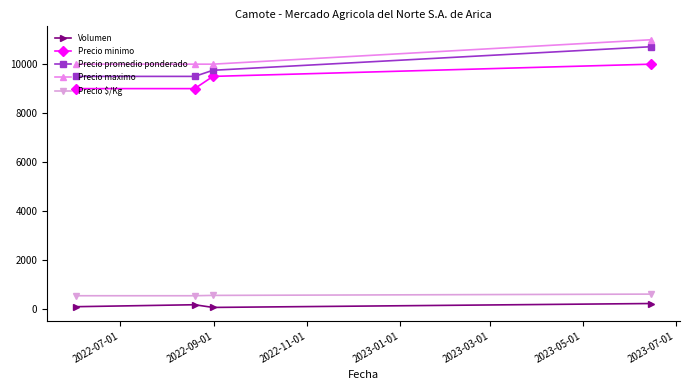

What is the minimum value shown in the chart?

50